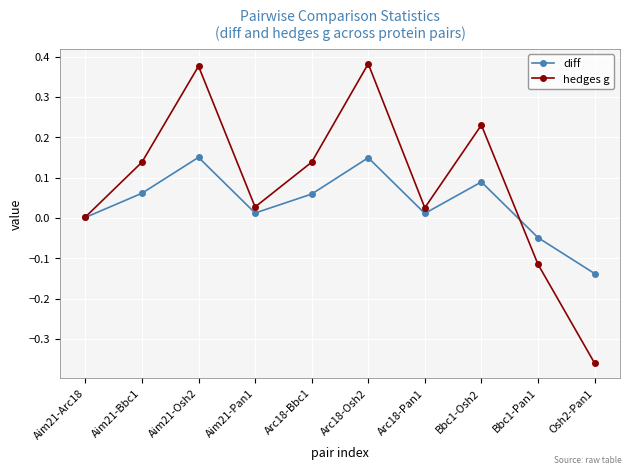

Which series has the largest range (max minus min)?

hedges g